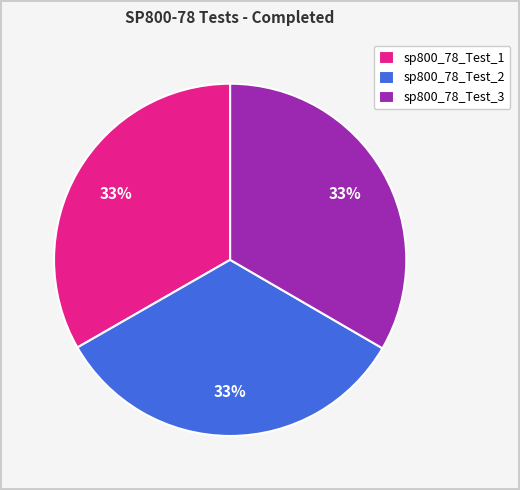

Do sp800_78_Test_2 and sp800_78_Test_3 together represent more than half of the pie?

Yes